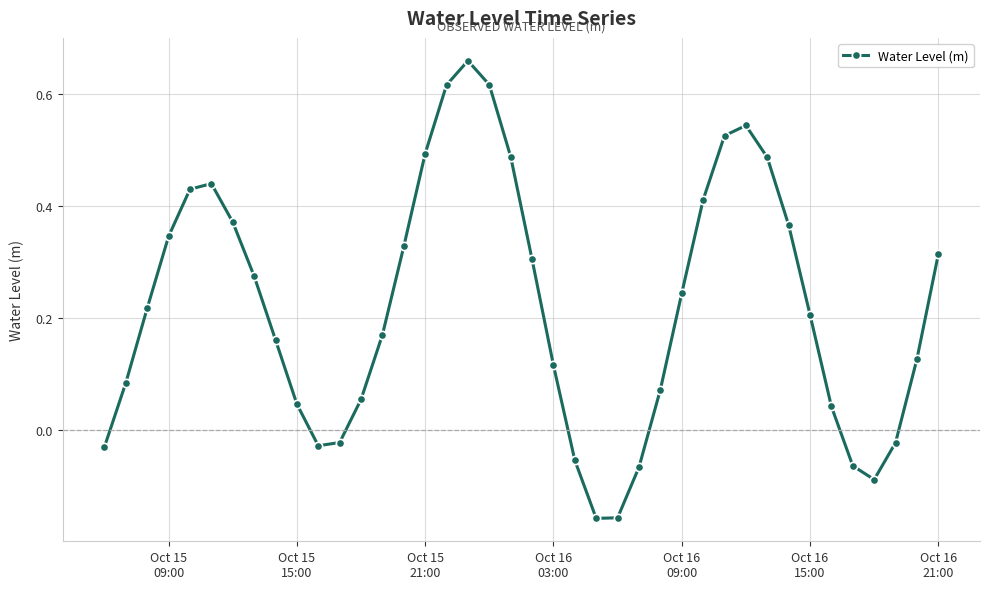

How many points are lower than both their immediate neighbors (excluding endpoints)?

3